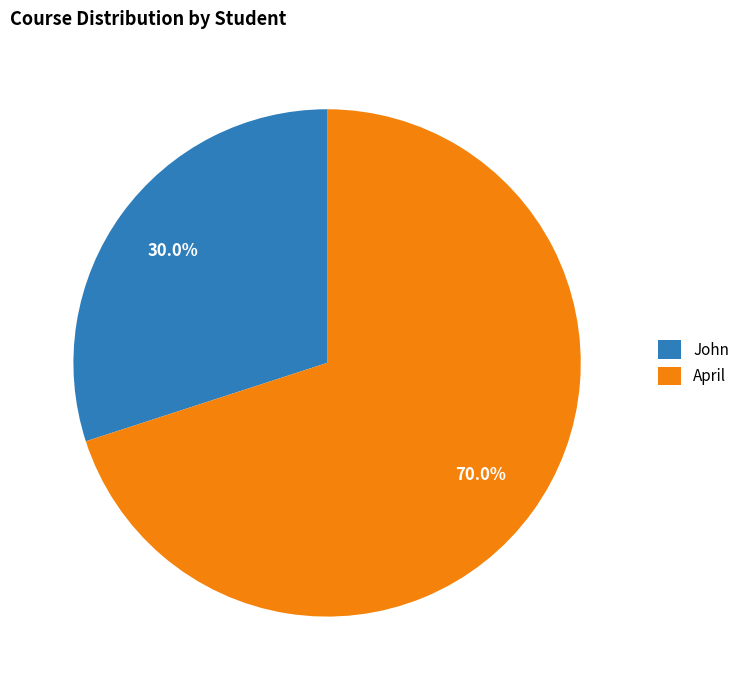

Rank the categories by value from lowest to highest.

John, April